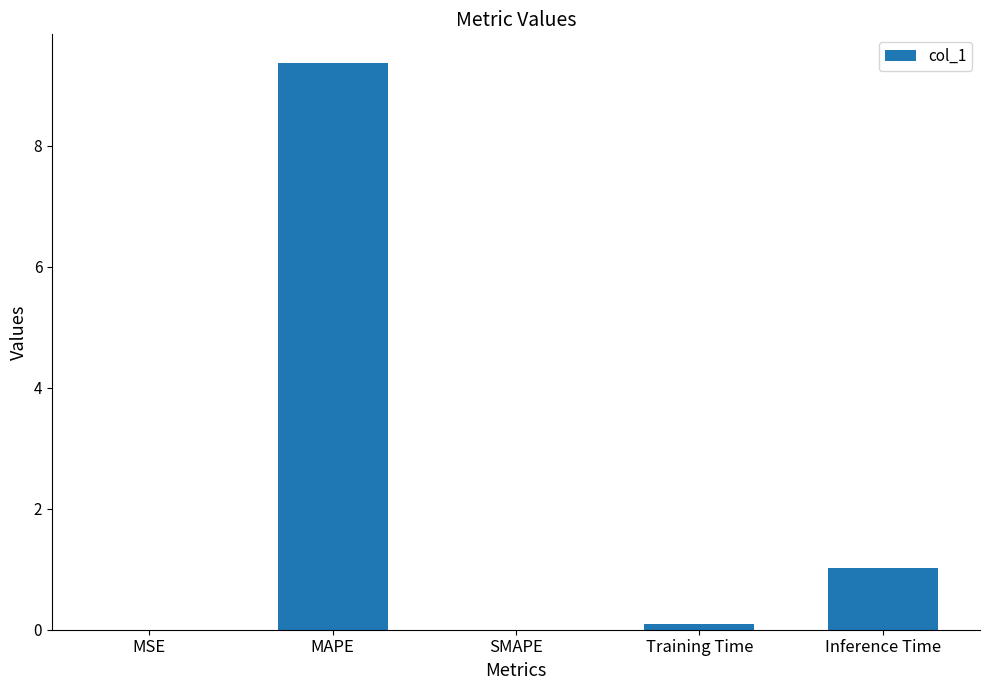

Which category has the highest value across all series?

MAPE